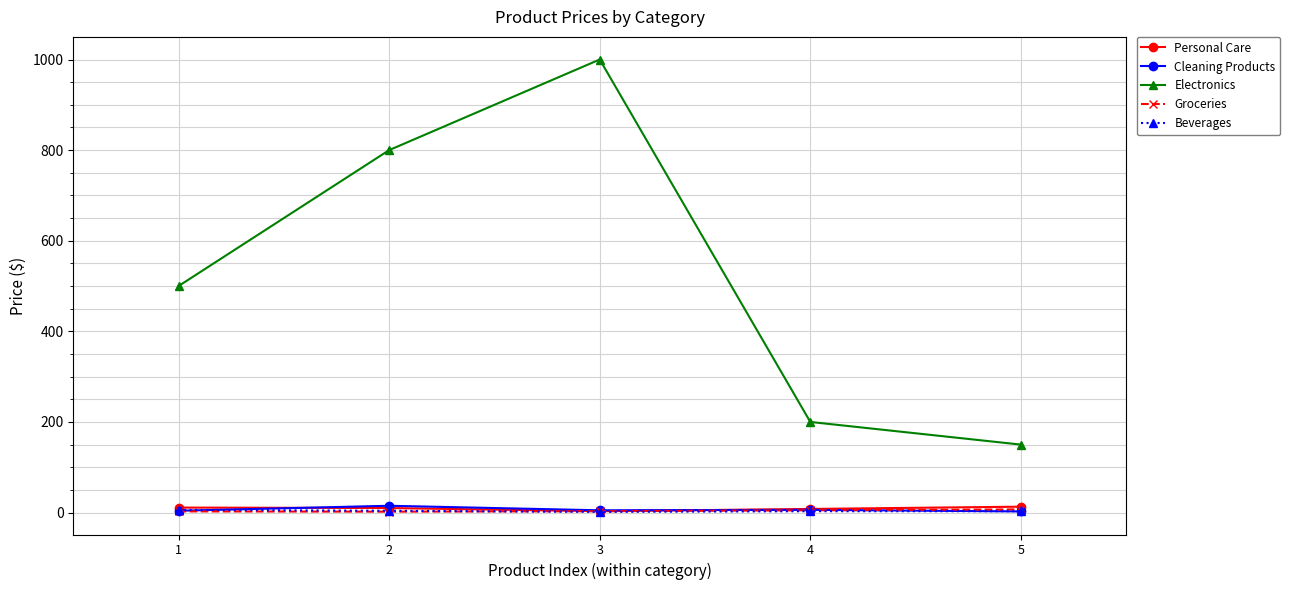

How many data points in Cleaning Products are less than 4?

2